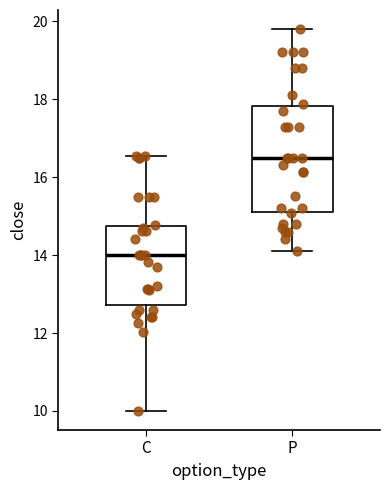

Which box has the lowest median line?

C